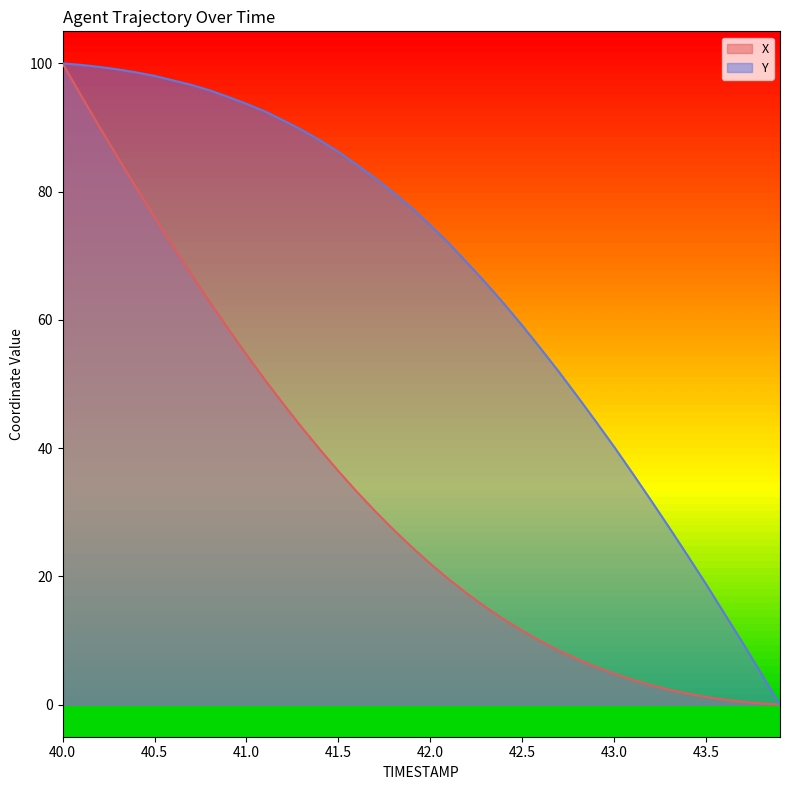

True or false: X has more than 1 interior local peaks.

False